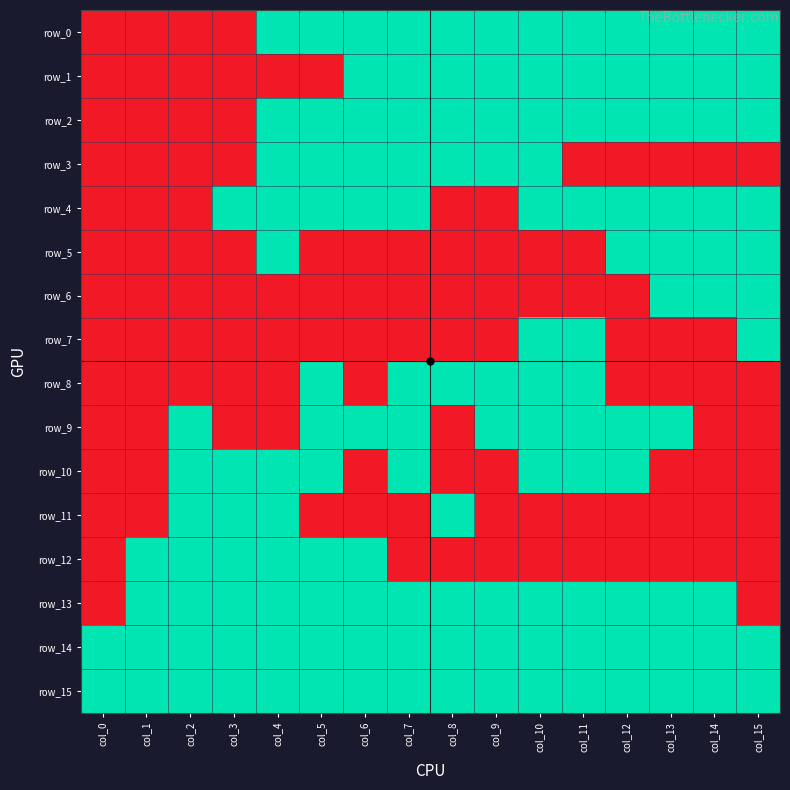

What is the difference between the highest and lowest values at col_5?

1